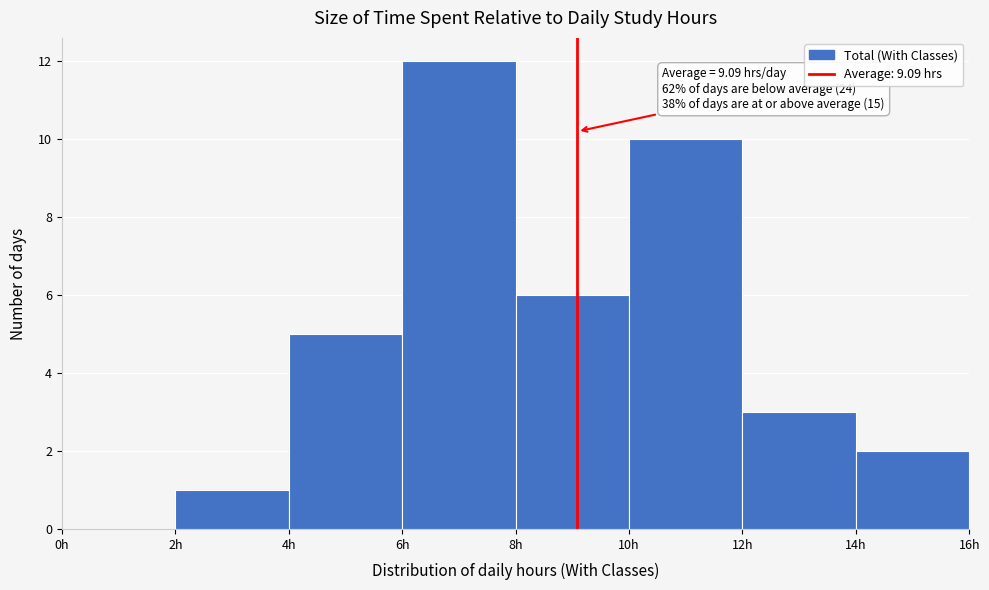

Which range on the x-axis has the tallest bar?

6 to 8